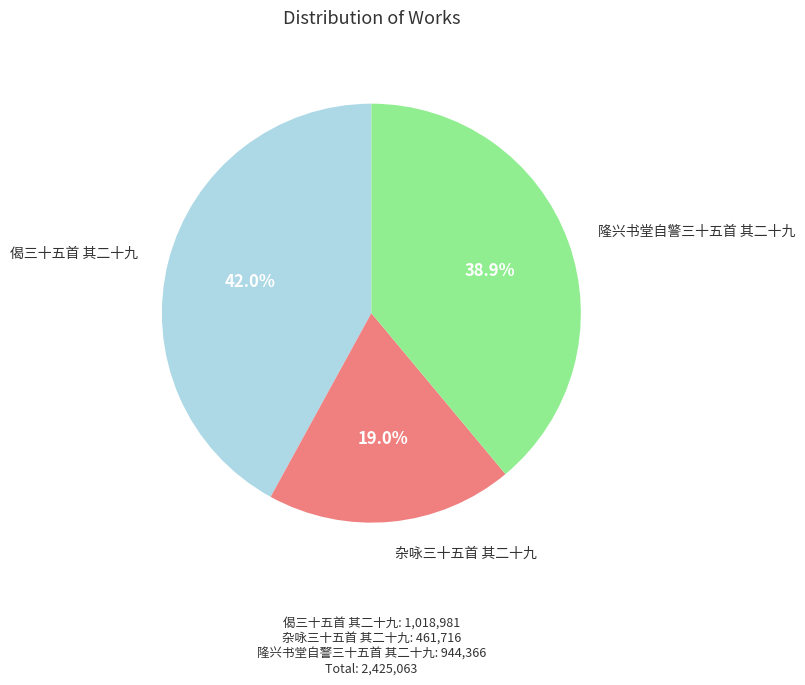

Is there any slice that represents more than half of the pie?

No